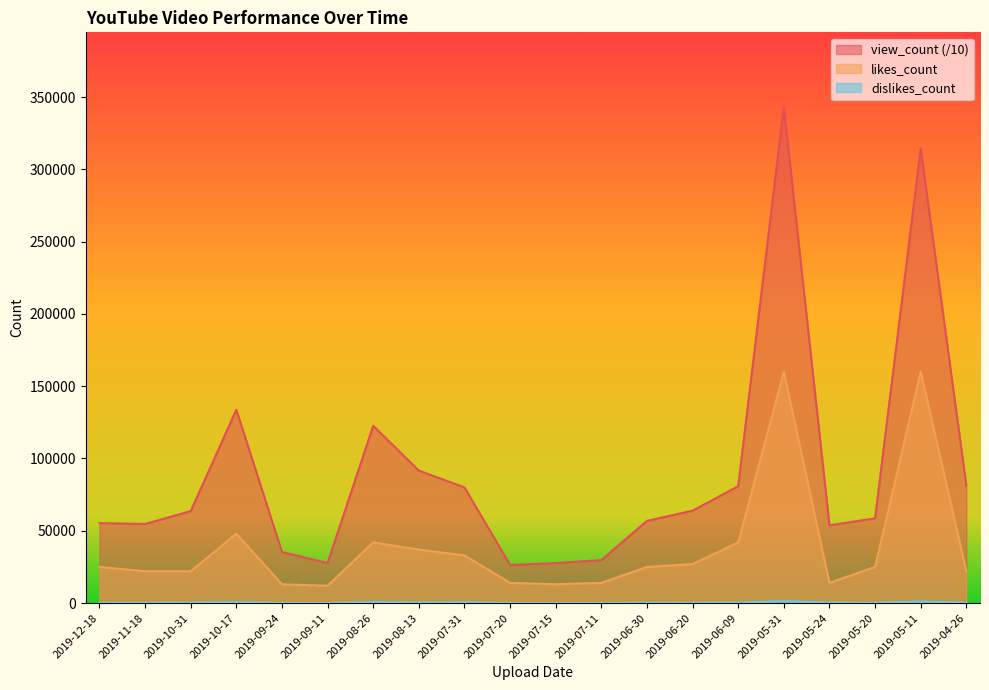

Is it true that likes_count equals 19834.4 at 2019-07-15?

False